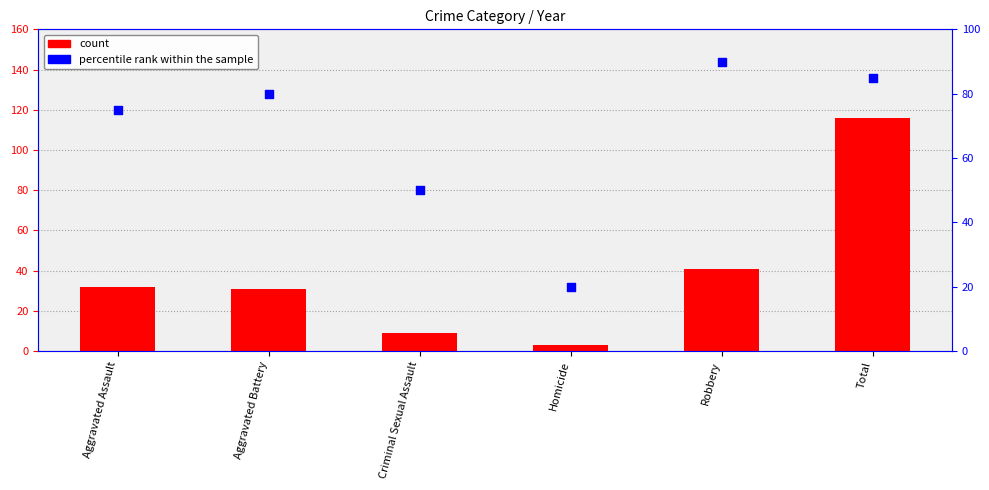

Which series contains the highest Y value?

count